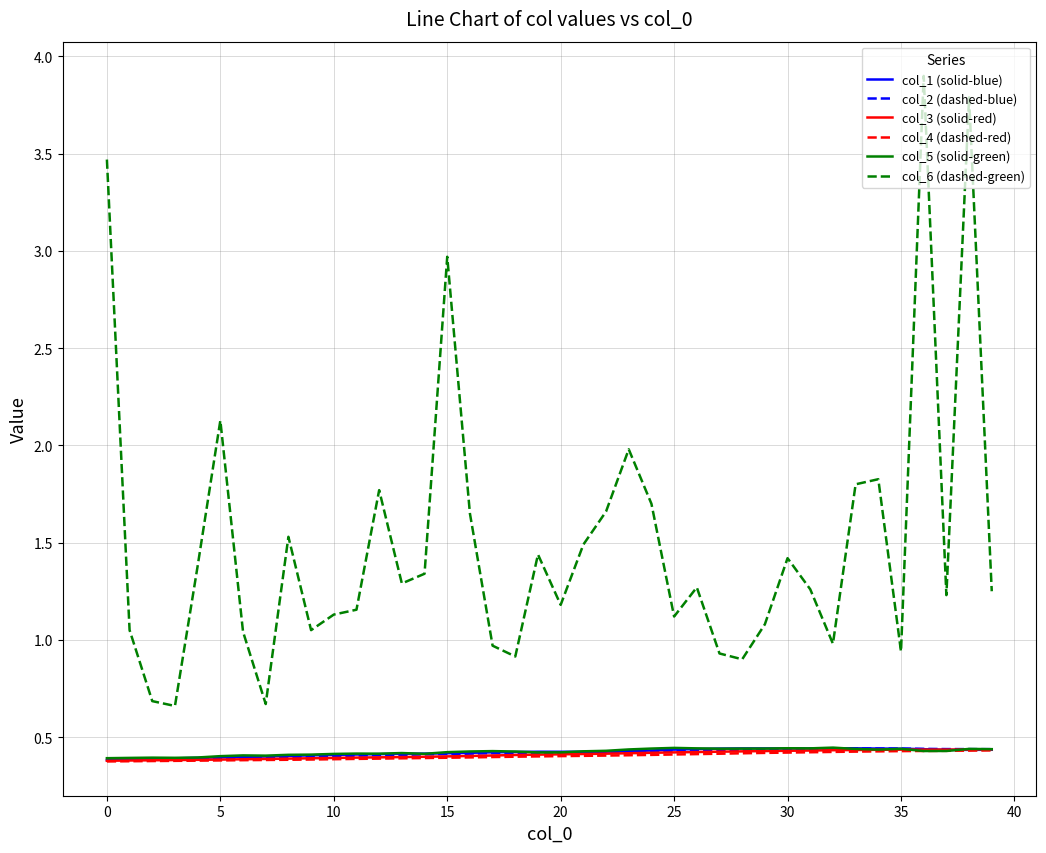

Which series has the largest range (max minus min)?

col_6 (dashed-green)